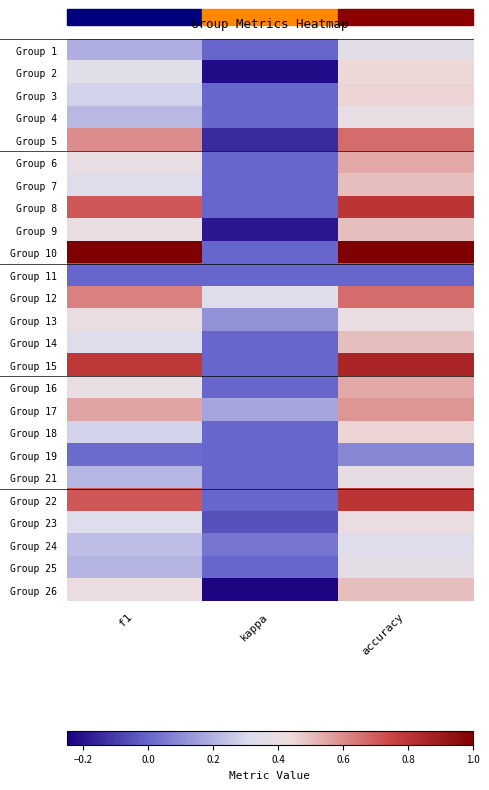

Which series has the largest range (max minus min)?

Group 10